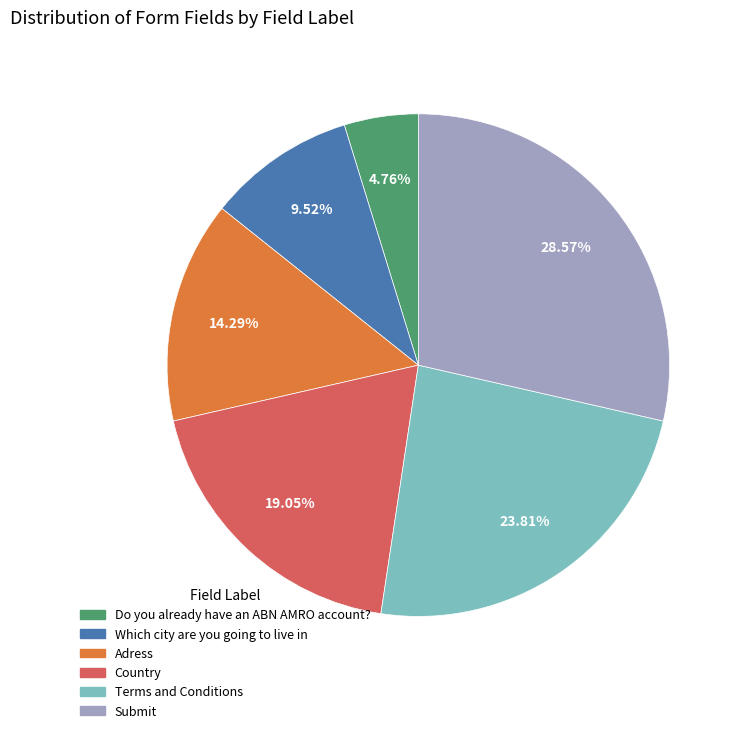

Which has a higher value, Country or Terms and Conditions?

Terms and Conditions